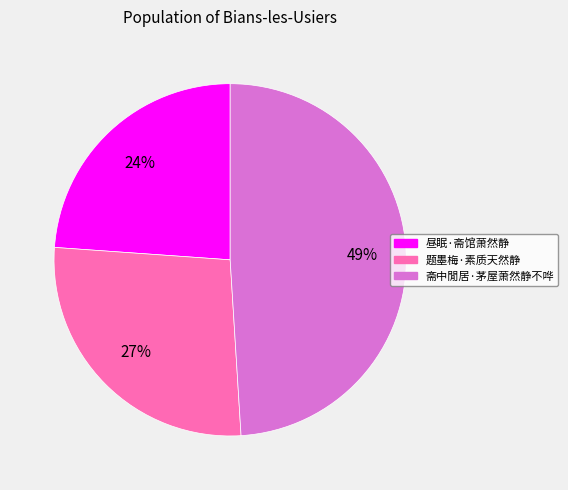

Combined, do 斋中閒居·茅屋萧然静不哗 and 题墨梅·素质天然静 account for over 50%?

Yes